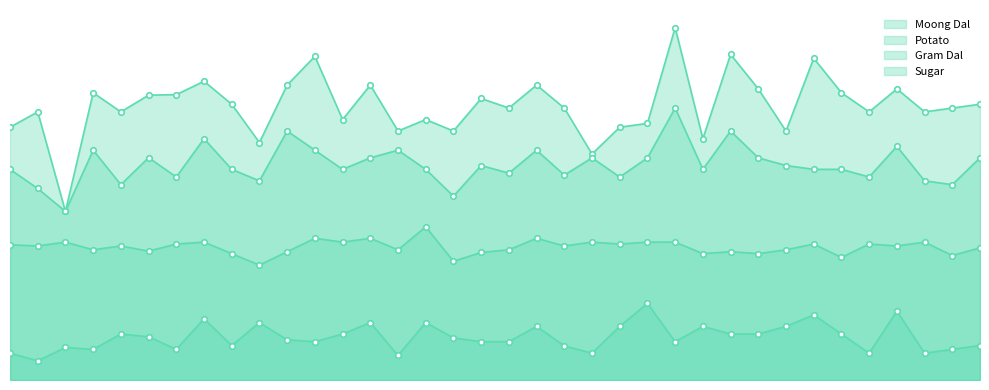

Count the number of categories in the chart.

36